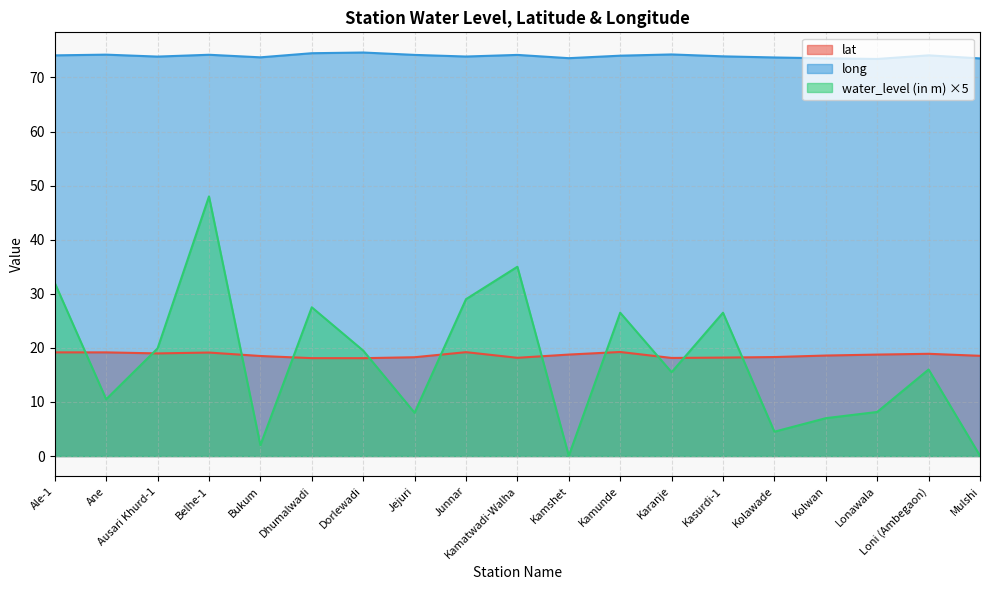

Is the value of lat at Mulshi greater than the value of water_level (in m) at Kolawade?

Yes